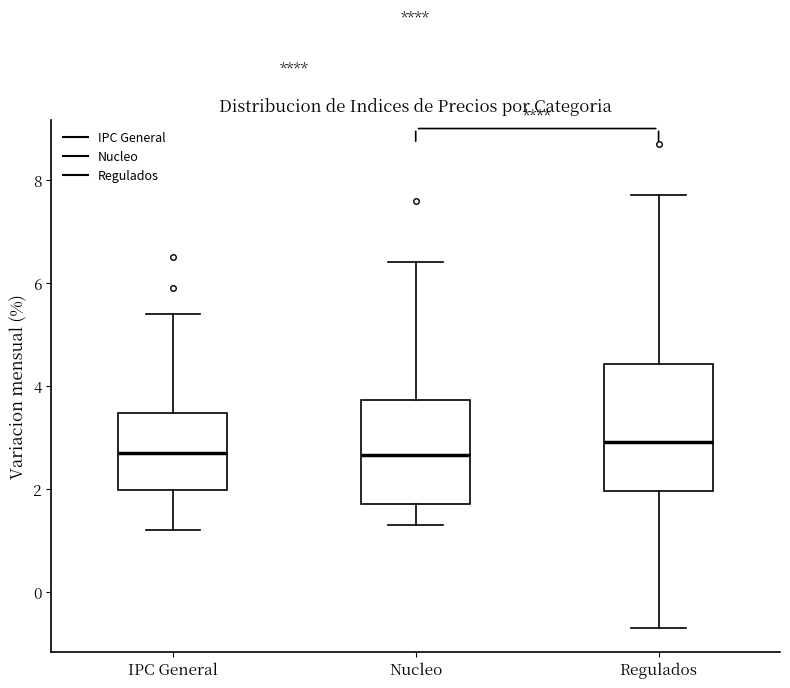

Which box is the tallest, from its lower edge to its upper edge?

Regulados